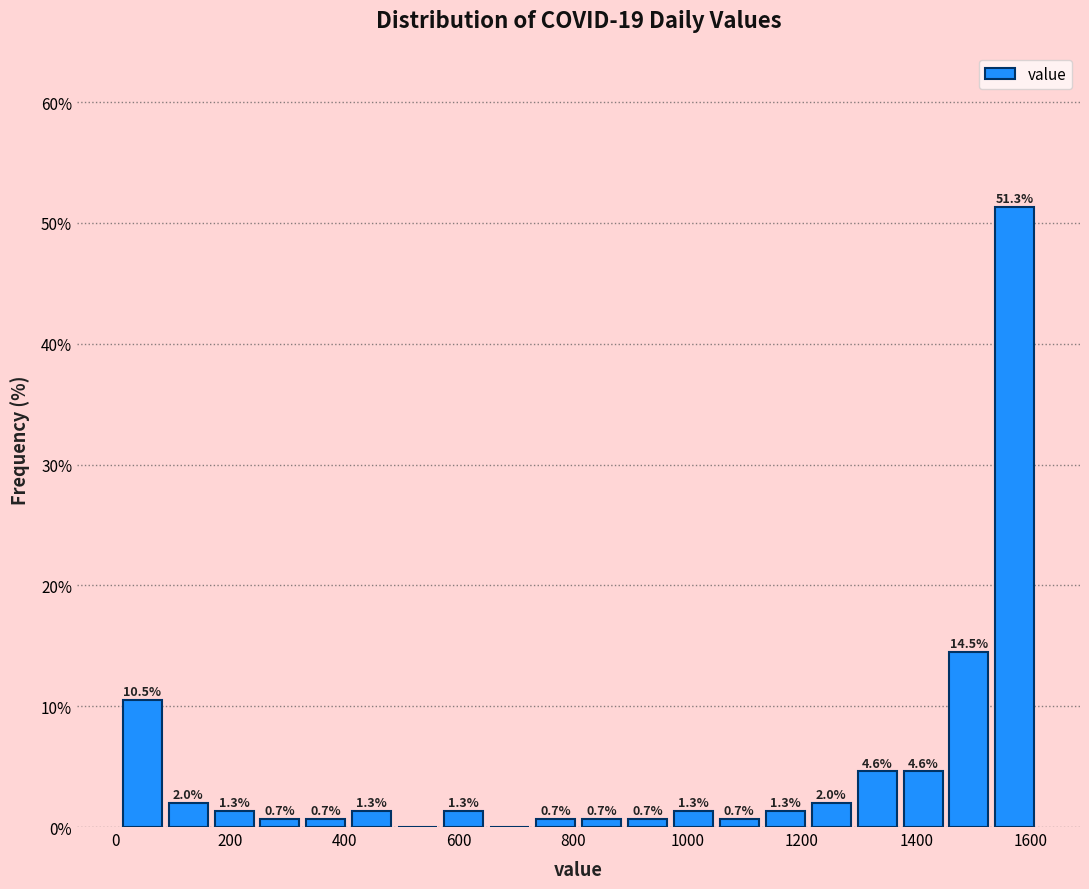

Over which range of the x-axis is the bar tallest?

1540 to 1620